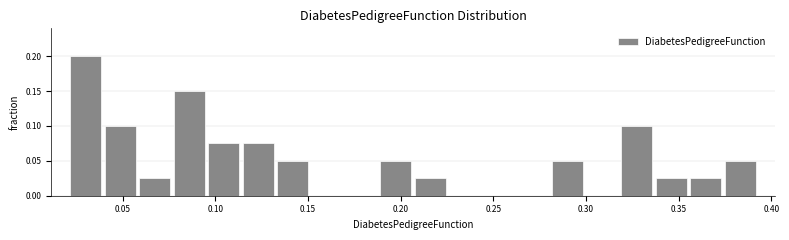

Read against the x-axis, roughly where is the centre of the tallest bar?

0.030